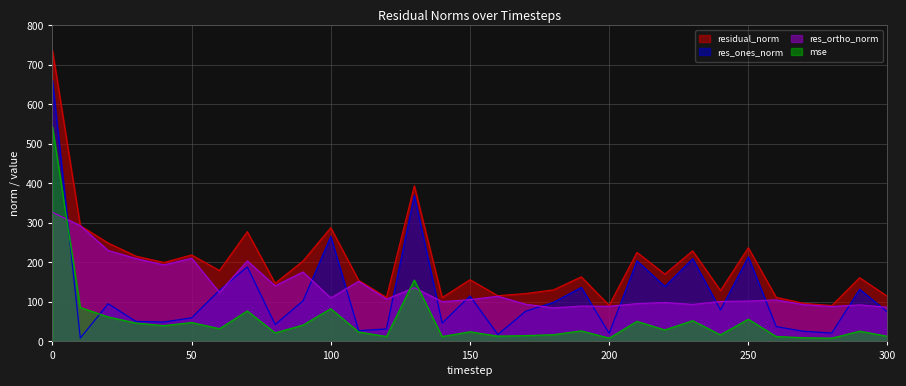

True or false: res_ortho_norm has a value of 327.0 at 0.

True